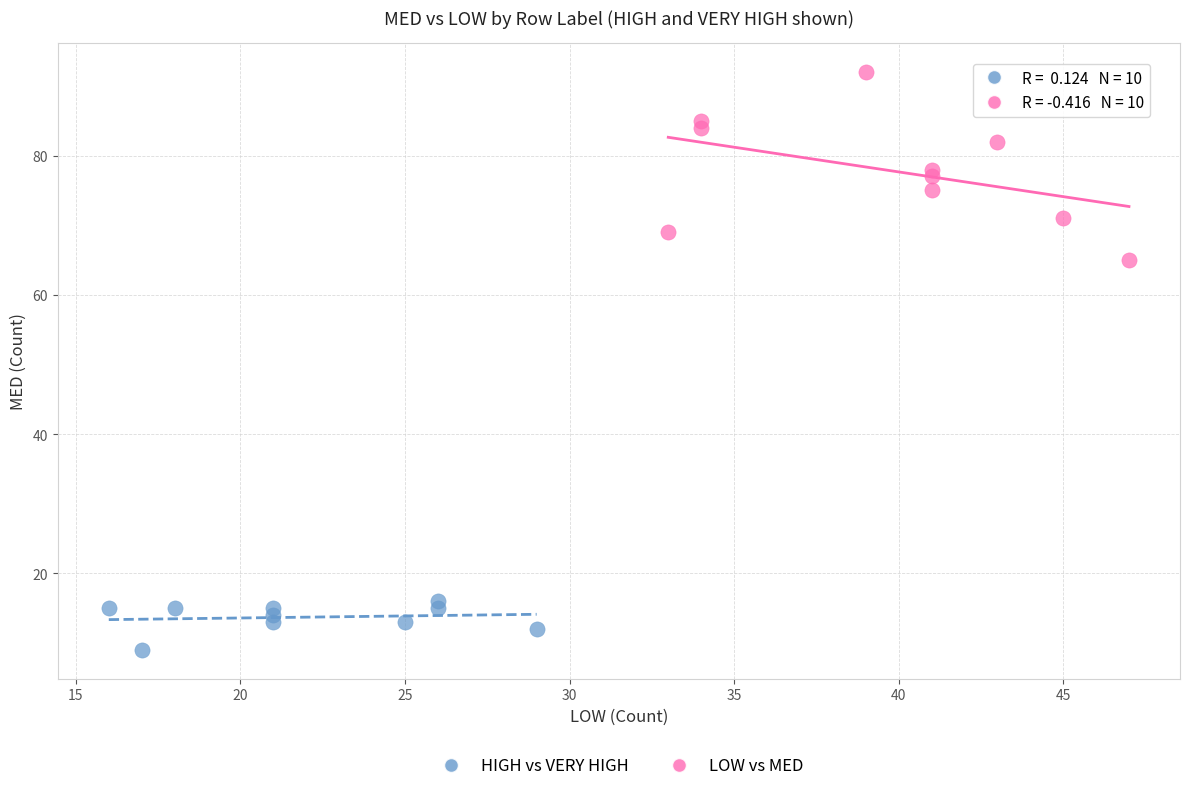

Which series contains the highest Y value?

LOW vs MED